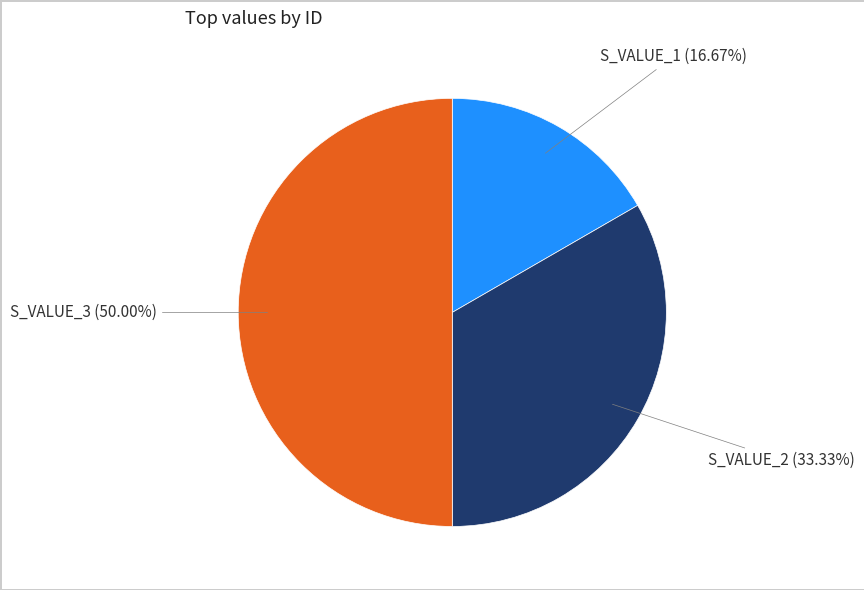

How many slices are in this pie chart?

3